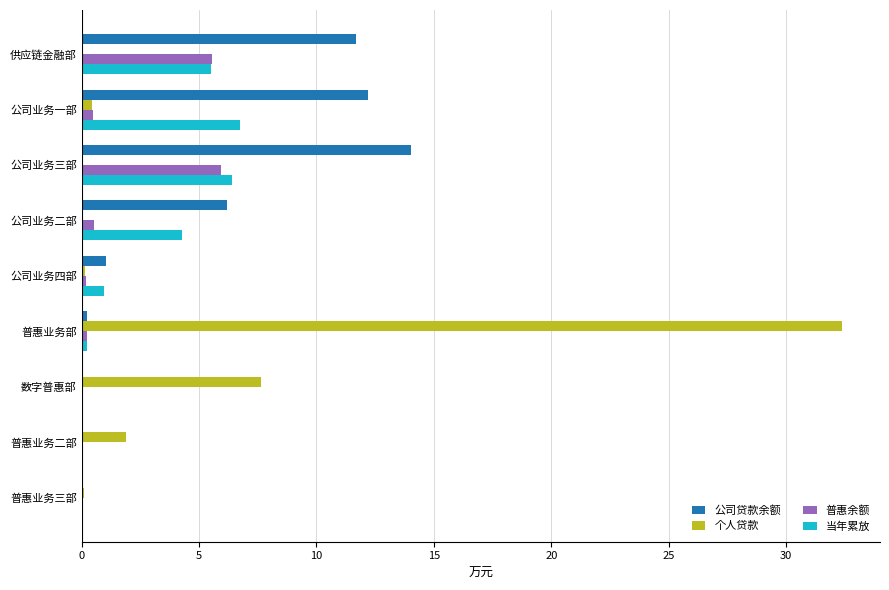

Which series changed the most between 公司业务一部 and 公司业务三部?

普惠余额